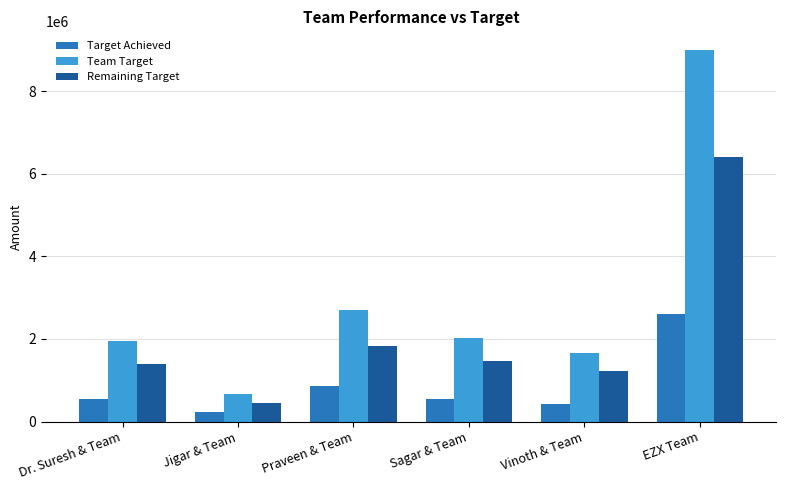

How many bars are there in each group?

3